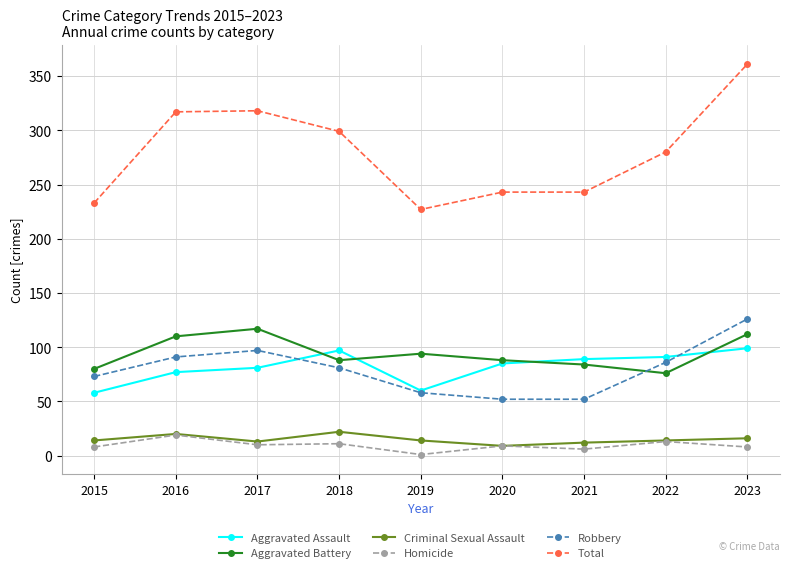

What is the spread (max minus min) of values at 2017?

308